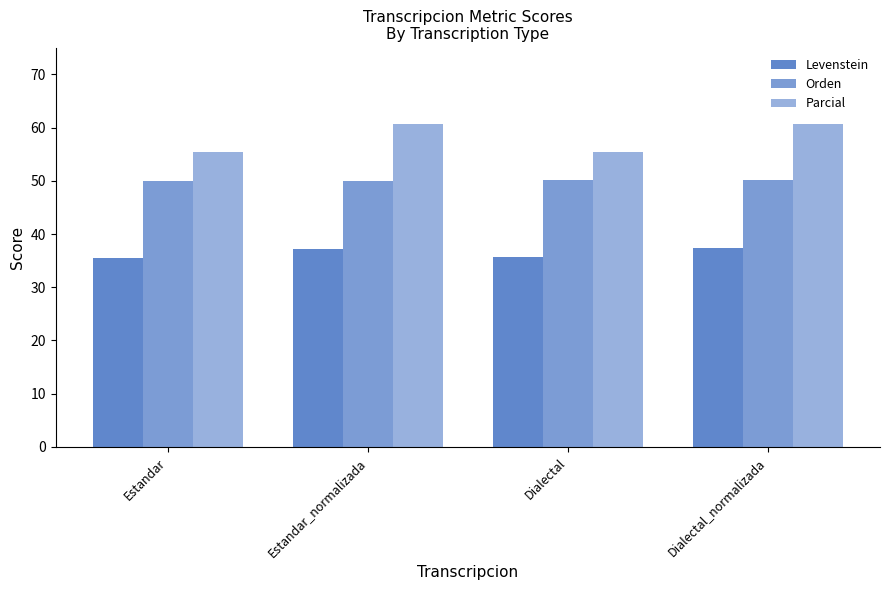

How many groups of bars are there?

4